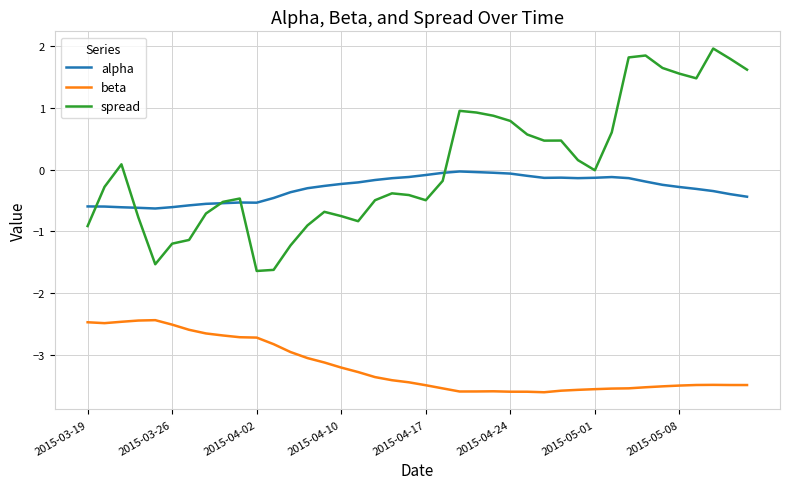

Which series has the largest total across all categories?

spread